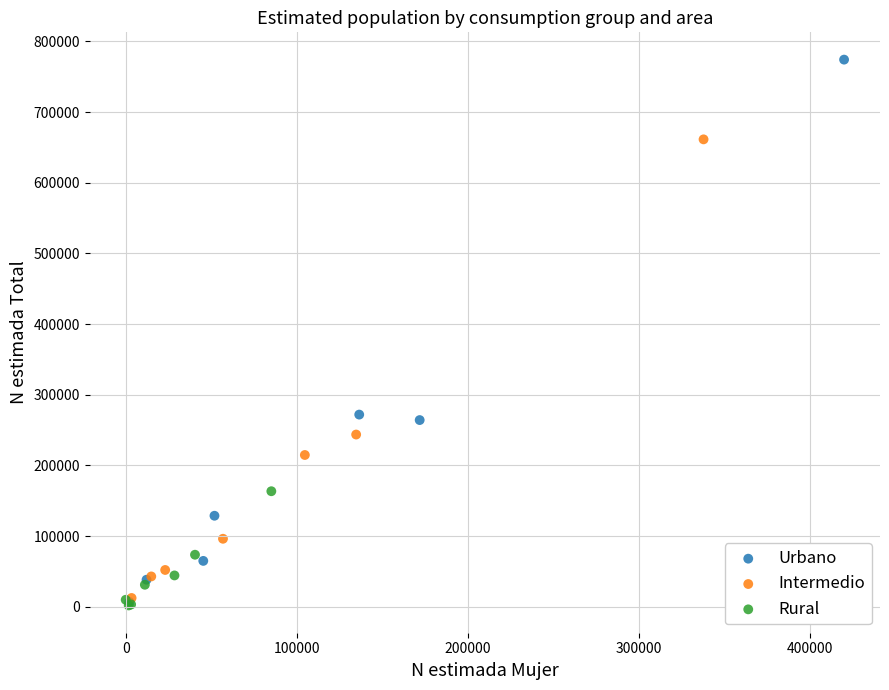

Which series has the widest spread of Y values?

Urbano